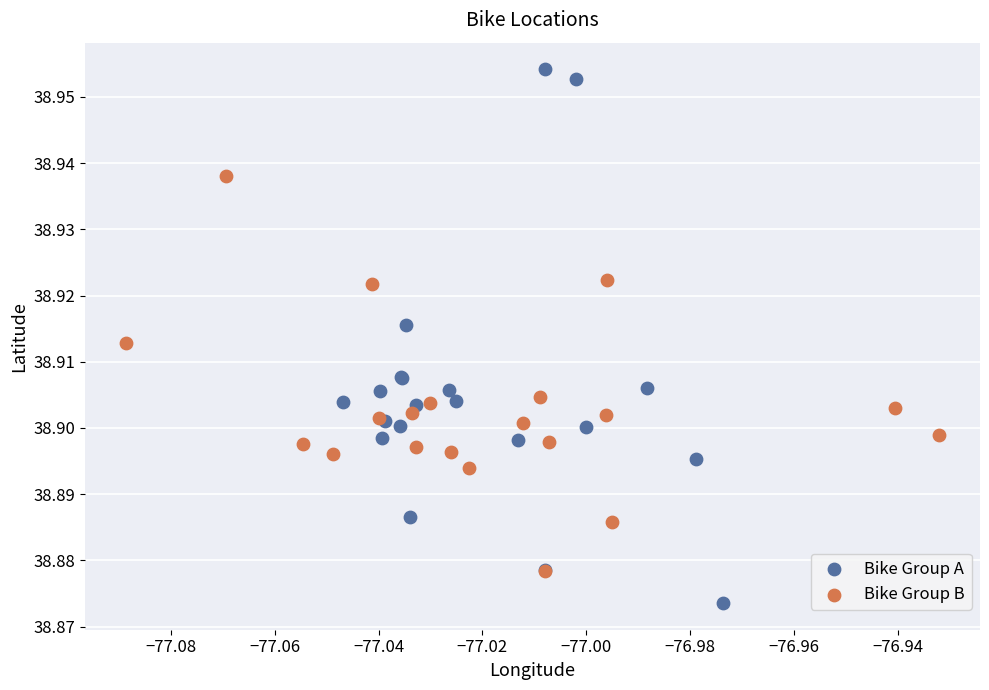

Which series has the widest spread of Y values?

Bike Group A